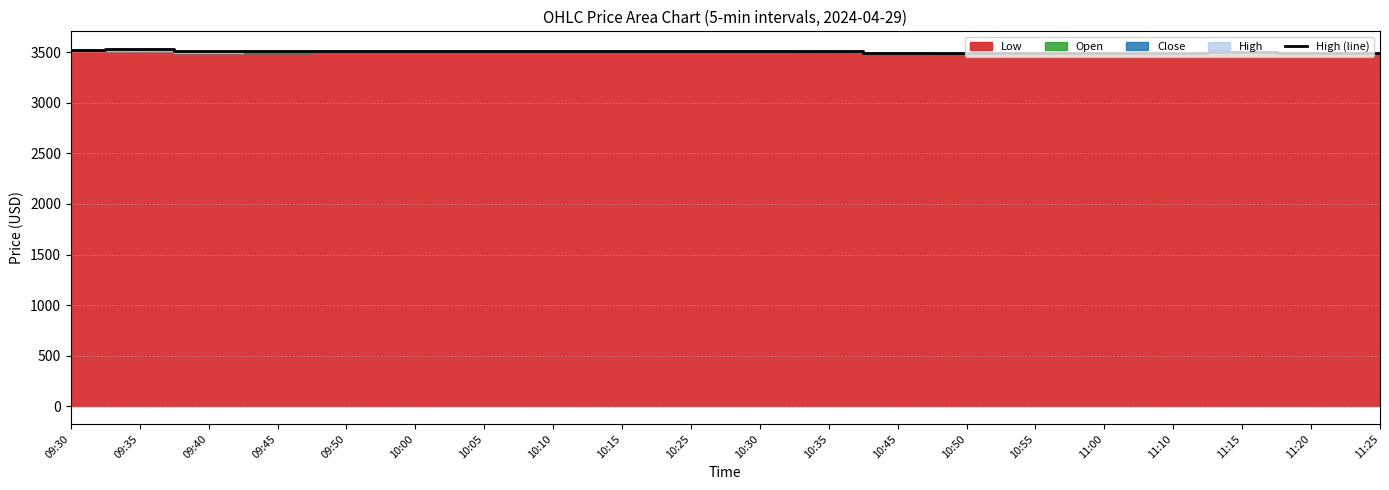

How many points are higher than both their immediate neighbors (excluding endpoints)?

7